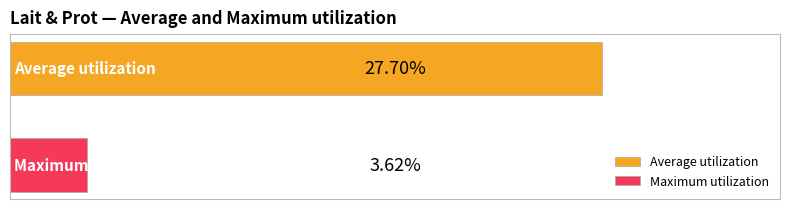

List the series in order of their overall mean, highest first.

Average utilization, Maximum utilization